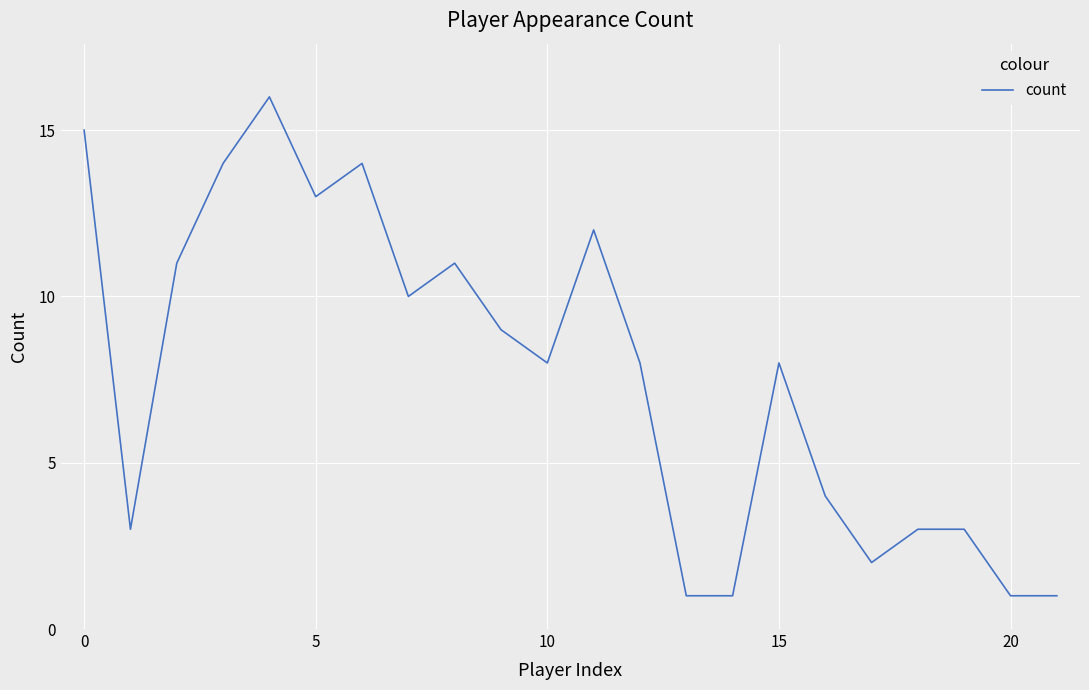

What is the difference between the maximum and minimum values?

15